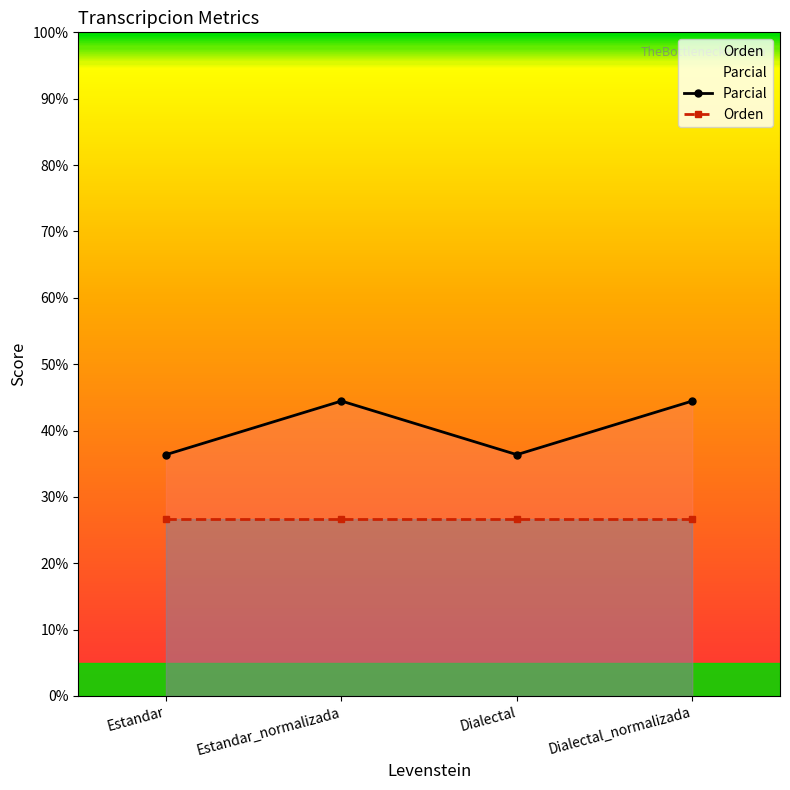

What is the total value across all series at Dialectal_normalizada?

71.1